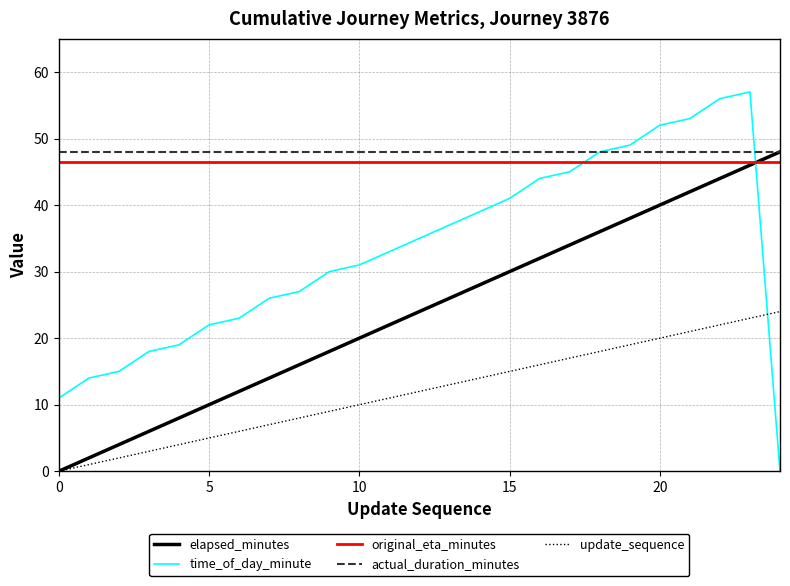

How many times do time_of_day_minute and elapsed_minutes cross each other?

1